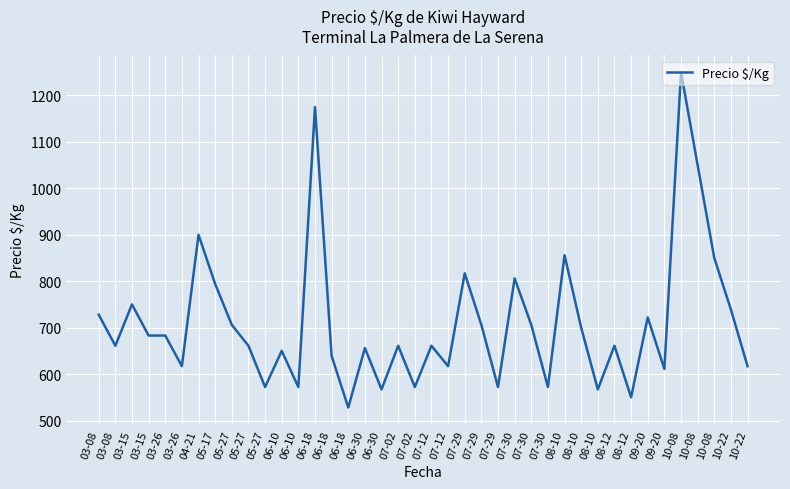

What is the average value?

710